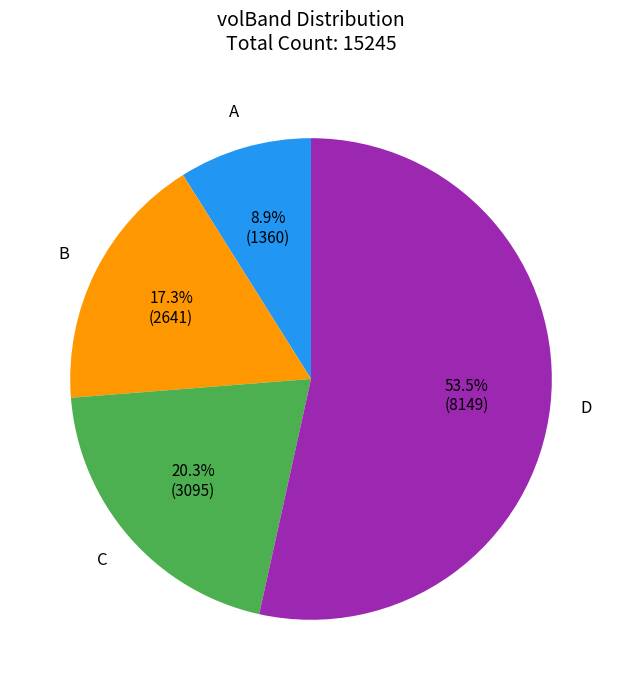

How many slices are in this pie chart?

4